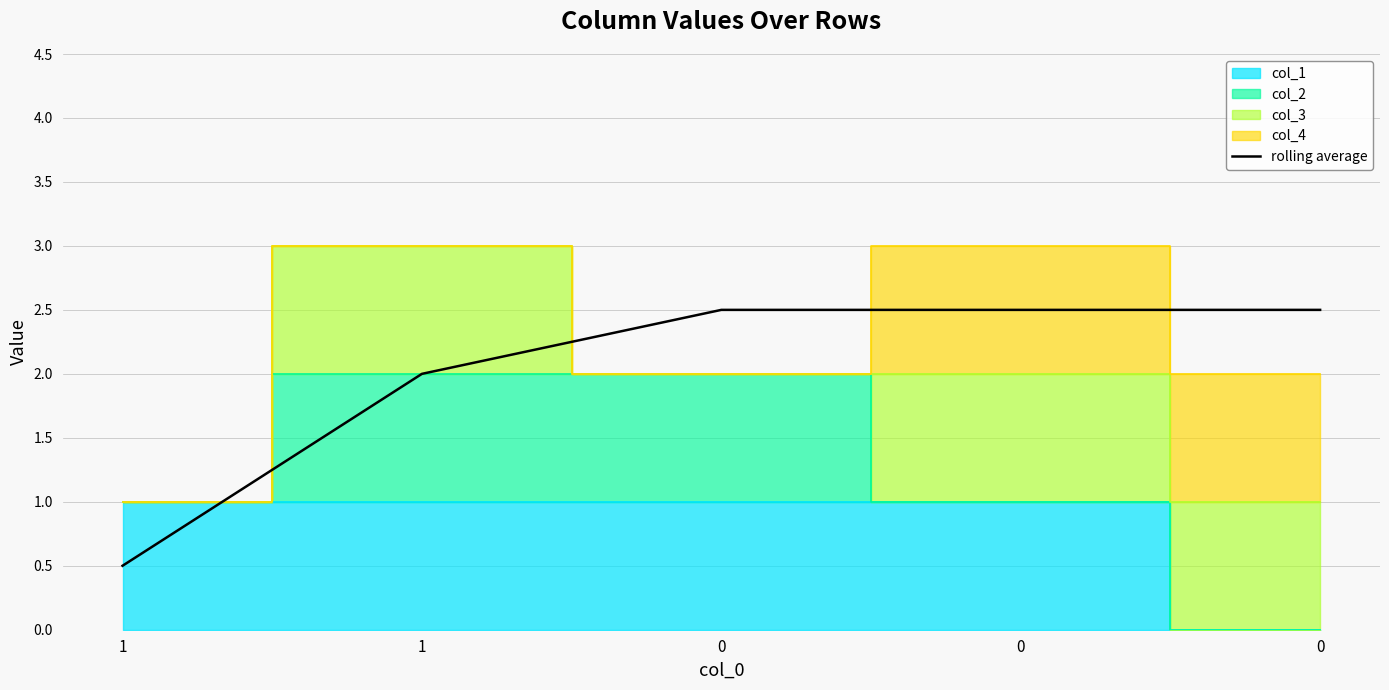

Is it true that the value at 0 is 4.0?

False